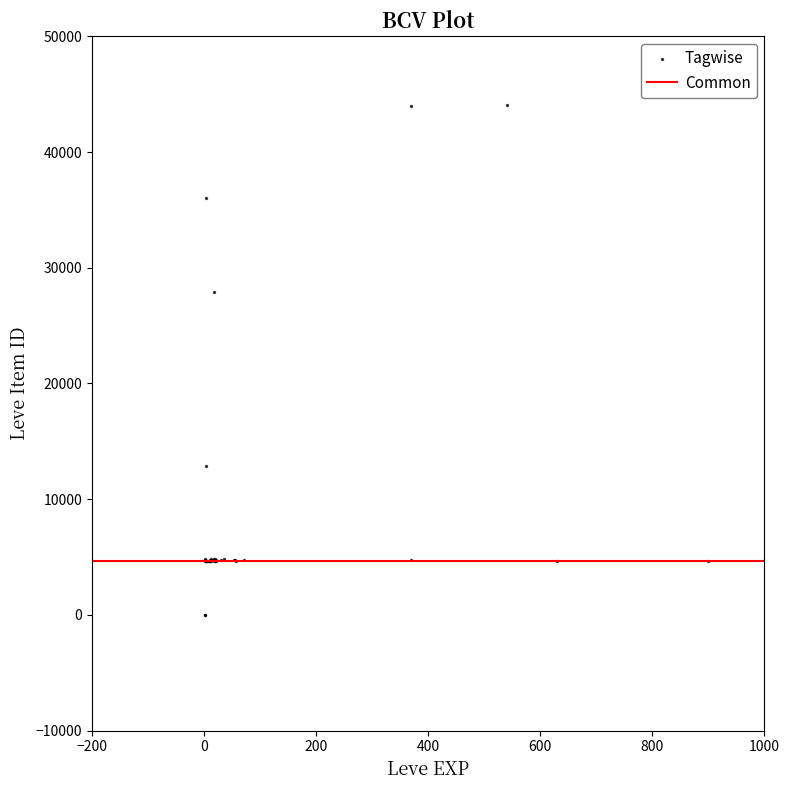

What Y value in the scatter plot is closest to 22048?

27884